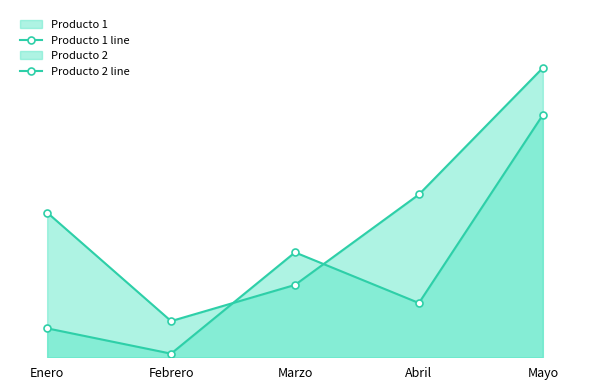

The Producto 1 line series shows 69 at Enero. True or false?

False